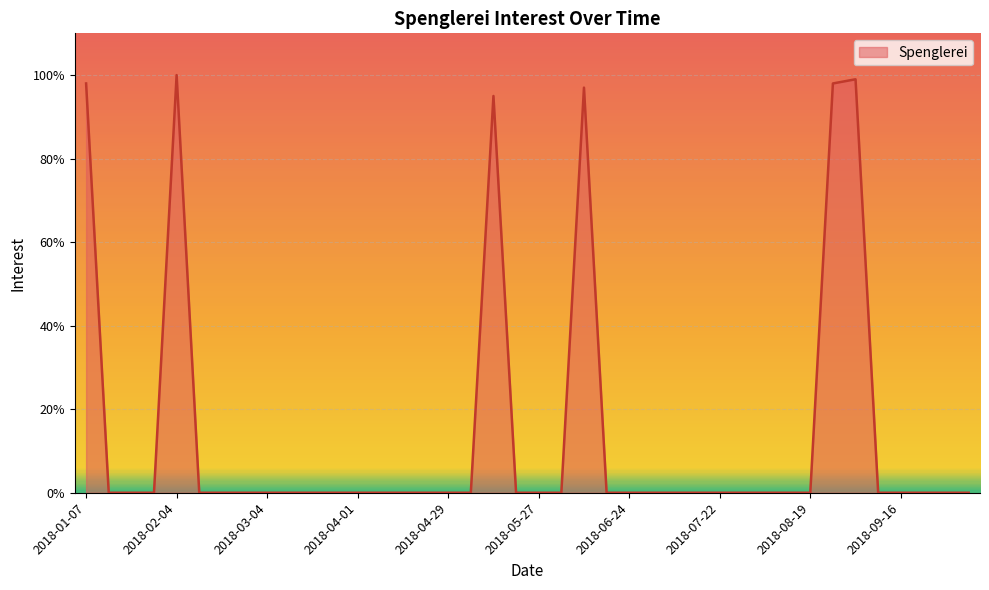

The chart shows a value of 0 at 2018-01-21. True or false?

True